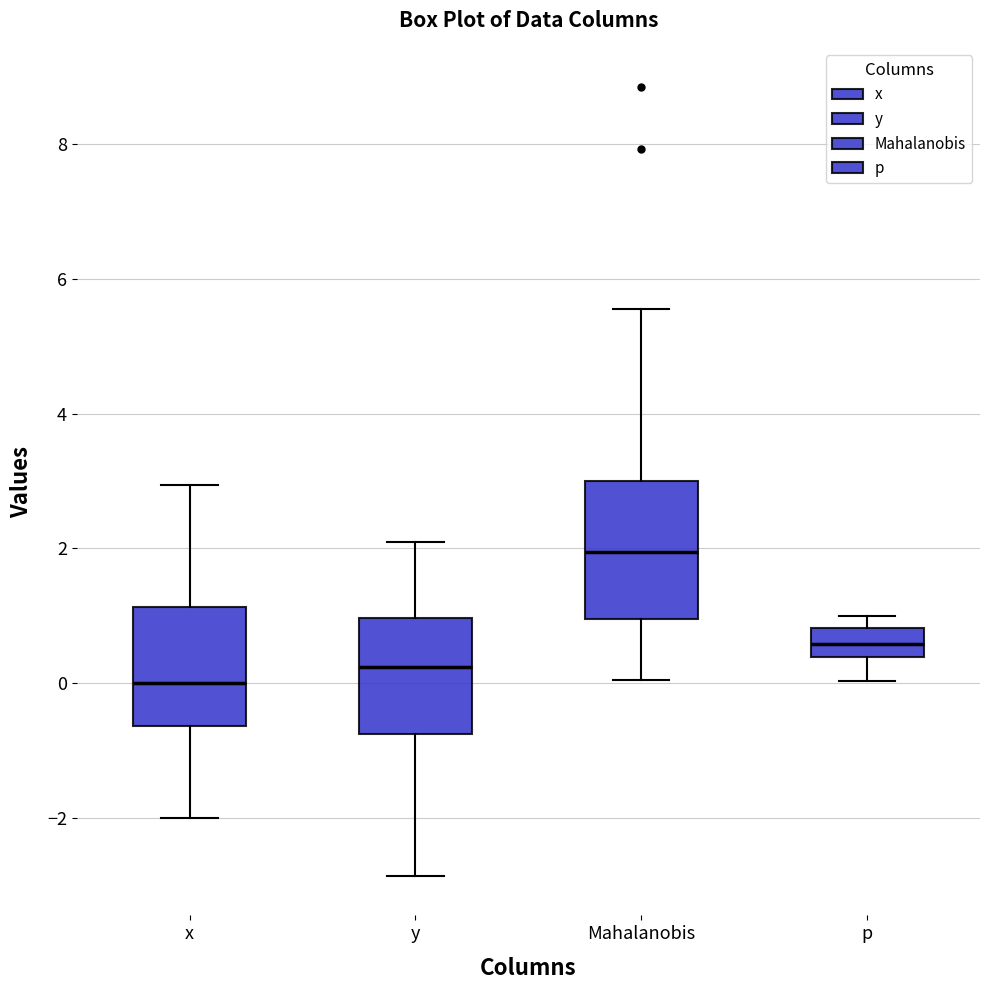

Reading left to right, read every box against the y-axis: the position of its median line, the range the box covers, and the ends of its whiskers. The values are not printed on the chart, so give them approximately, as read against the axis.

x: median 0.0, box -0.6 to 1.2, whiskers -2.0 to 3.0
y: median 0.2, box -0.8 to 1.0, whiskers -2.8 to 2.0
Mahalanobis: median 2.0, box 1.0 to 3.0, whiskers 0.0 to 5.6
p: median 0.6, box 0.4 to 0.8, whiskers 0.0 to 1.0